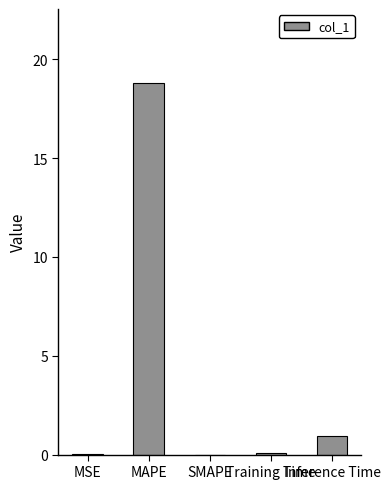

What is the maximum value shown in the chart?

18.8